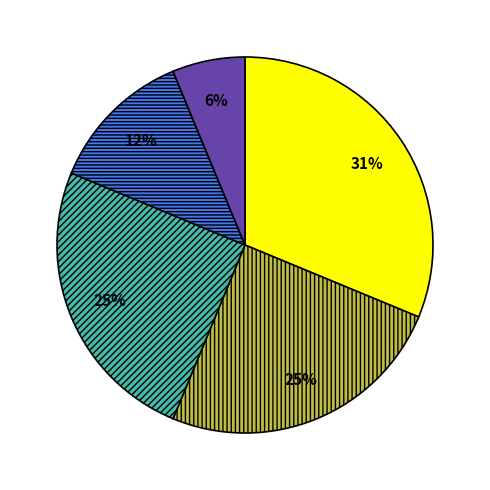

To the nearest percent, what is the average slice percentage?

20%